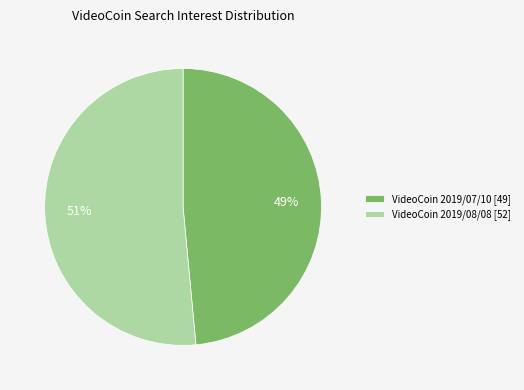

How many segments does this pie chart have?

2